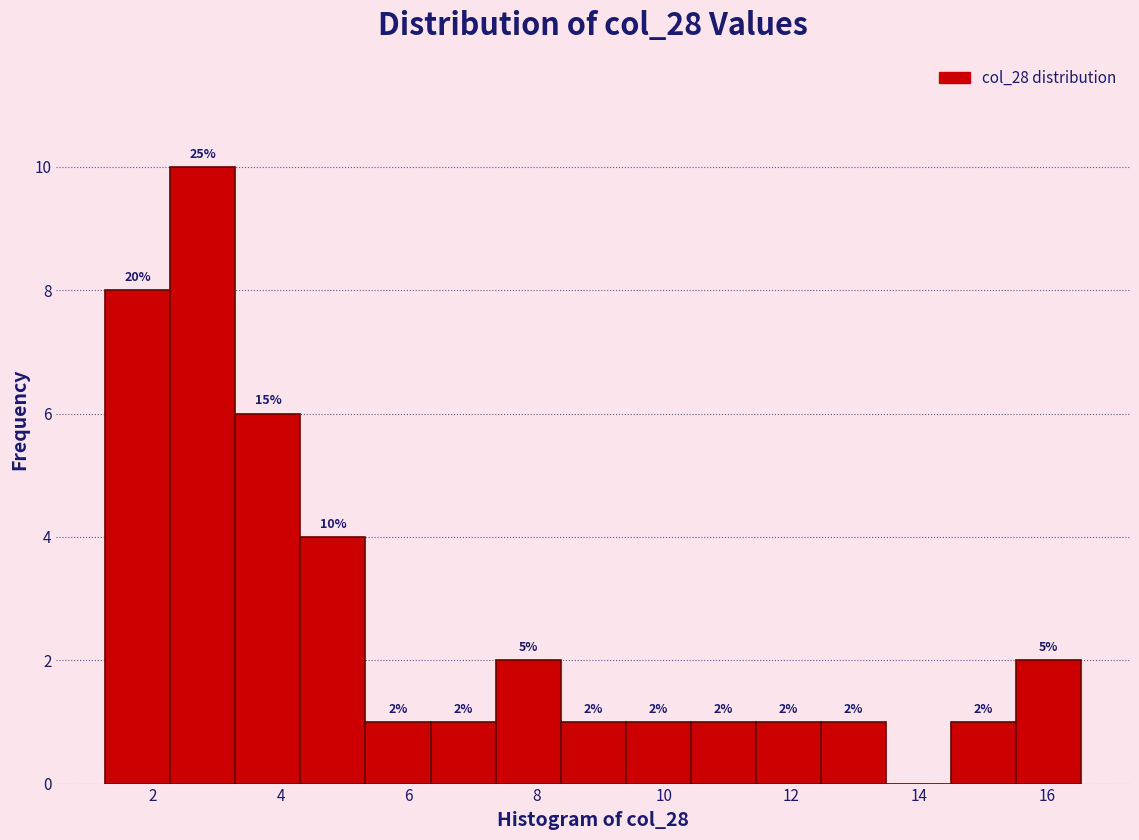

Which range on the x-axis has the tallest bar?

2.2 to 3.2